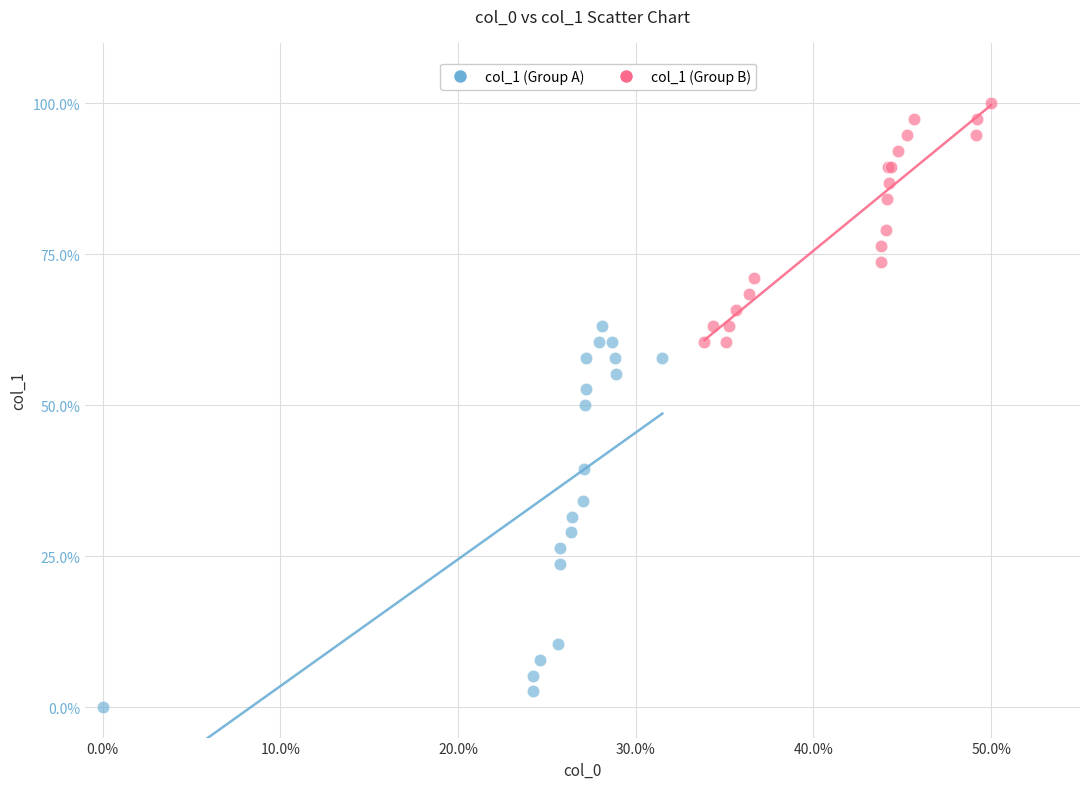

Which series contains the lowest Y value?

col_1 (Group A)